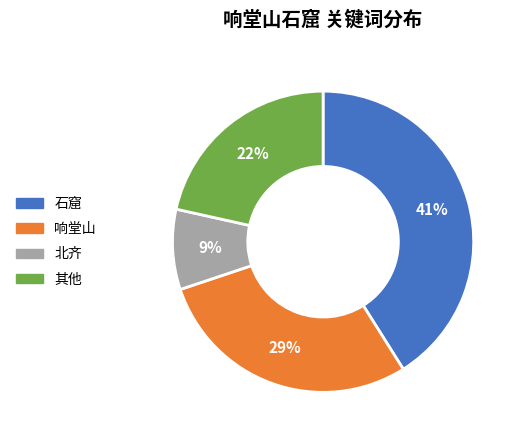

To the nearest percent, what percentage of the pie is 北齐?

9%